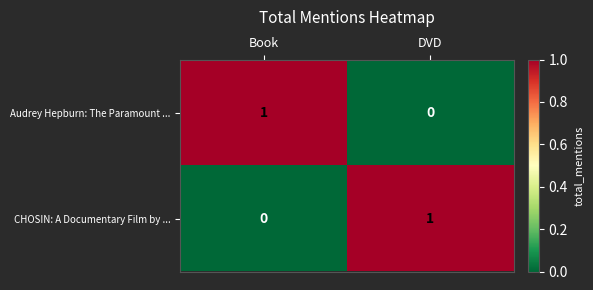

How many categories are shown in the chart?

2